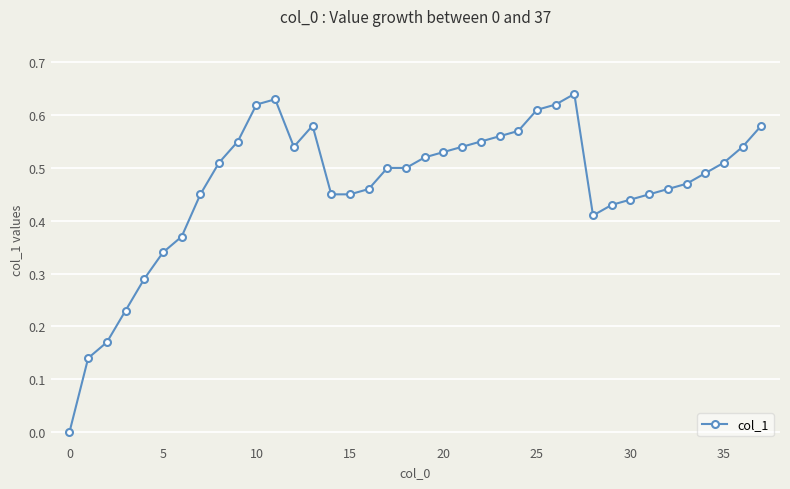

True or false: there are more than 2 points higher than both neighbors.

True